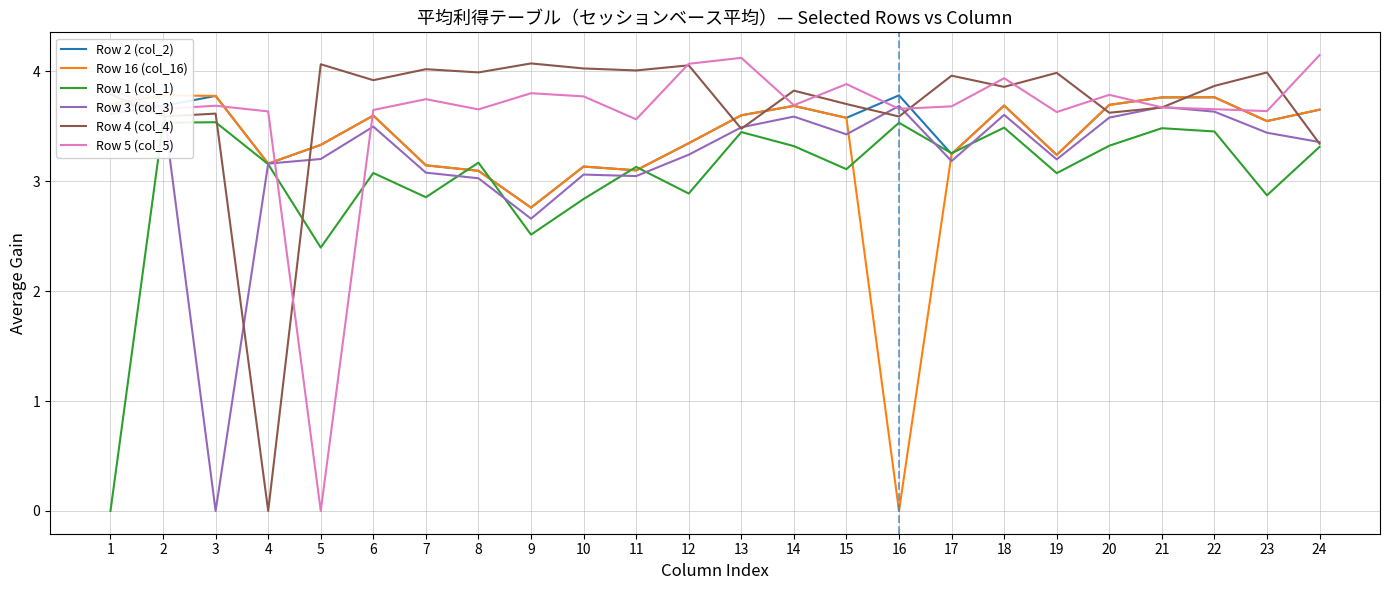

Reading left to right, transcribe all the data shown in this chart.

Row 2 (col_2): 3.7	3.7	3.8	3.2	3.3	3.6	3.1	3.1	2.8	3.1	3.1	3.3	3.6	3.7	3.6	3.8	3.2	3.7	3.2	3.7	3.8	3.8	3.5	3.7
Row 16 (col_16): 3.7	3.8	3.8	3.2	3.3	3.6	3.1	3.1	2.8	3.1	3.1	3.3	3.6	3.7	3.6	0.0	3.2	3.7	3.2	3.7	3.8	3.8	3.5	3.7
Row 1 (col_1): 0.0	3.5	3.5	3.2	2.4	3.1	2.9	3.2	2.5	2.8	3.1	2.9	3.4	3.3	3.1	3.5	3.3	3.5	3.1	3.3	3.5	3.5	2.9	3.3
Row 3 (col_3): 3.6	3.7	0.0	3.2	3.2	3.5	3.1	3.0	2.7	3.1	3.0	3.2	3.5	3.6	3.4	3.7	3.2	3.6	3.2	3.6	3.7	3.6	3.4	3.4
Row 4 (col_4): 3.8	3.6	3.6	0.0	4.1	3.9	4.0	4.0	4.1	4.0	4.0	4.1	3.5	3.8	3.7	3.6	4.0	3.9	4.0	3.6	3.7	3.9	4.0	3.3
Row 5 (col_5): 3.8	3.7	3.7	3.6	0.0	3.6	3.7	3.7	3.8	3.8	3.6	4.1	4.1	3.7	3.9	3.7	3.7	3.9	3.6	3.8	3.7	3.7	3.6	4.1